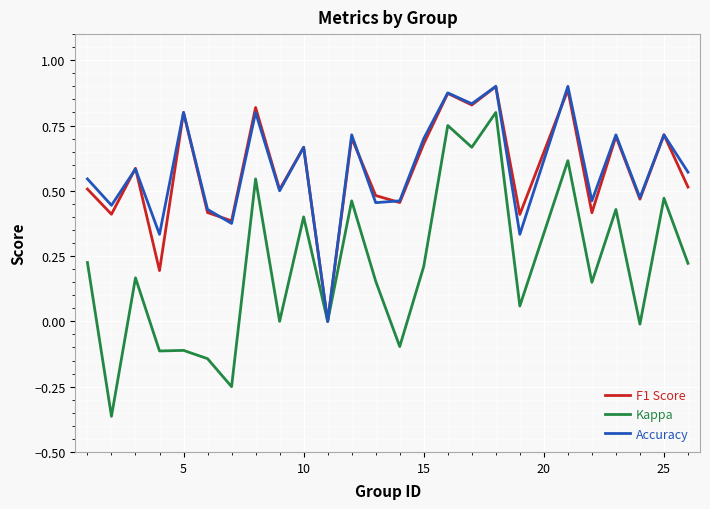

Is this an area chart (filled region under the line)?

No